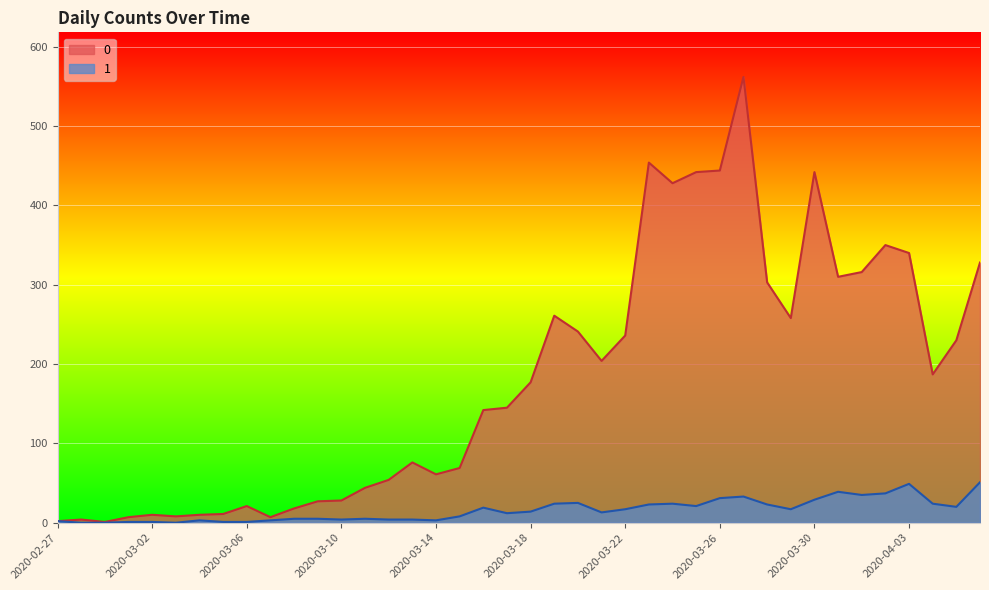

List the series in order of their overall mean, lowest first.

1, 0